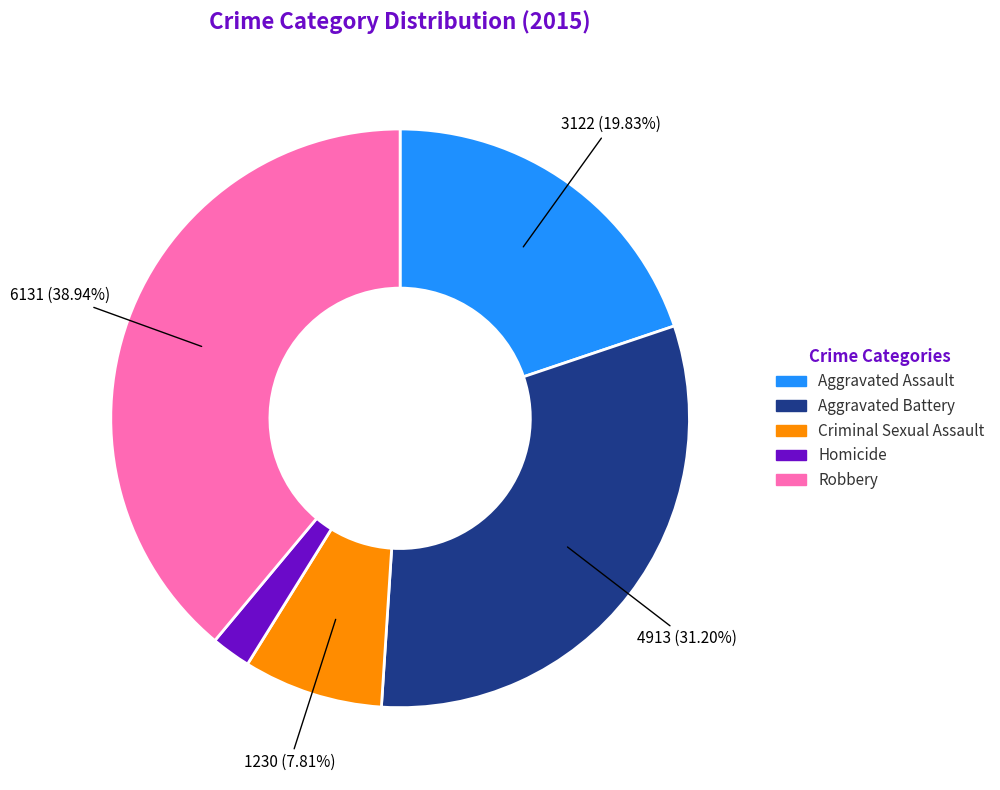

Is it true that Criminal Sexual Assault is 22% of the pie?

False